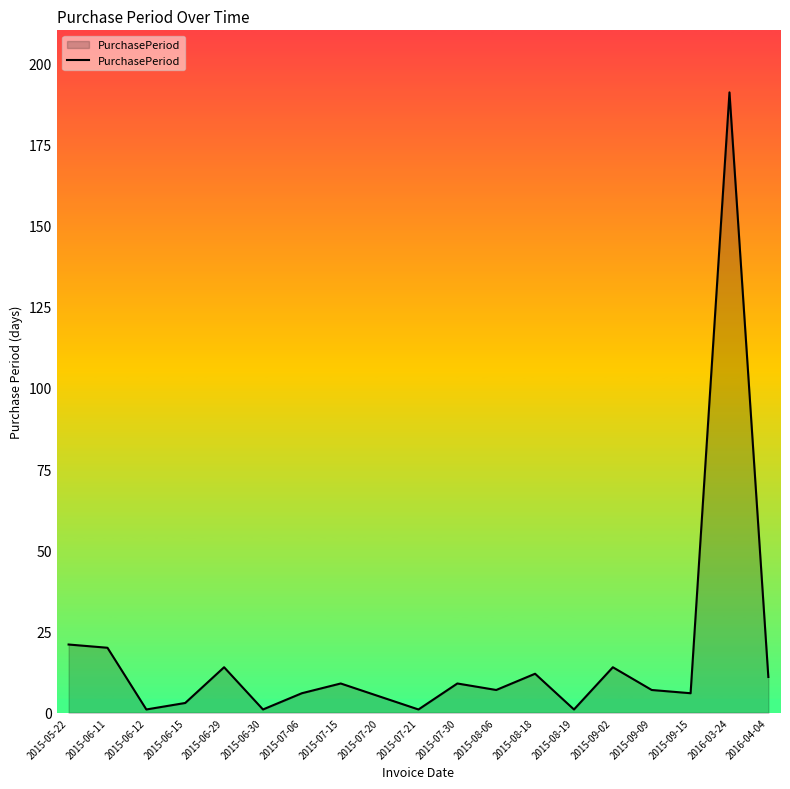

How many lines are shown in the chart?

1